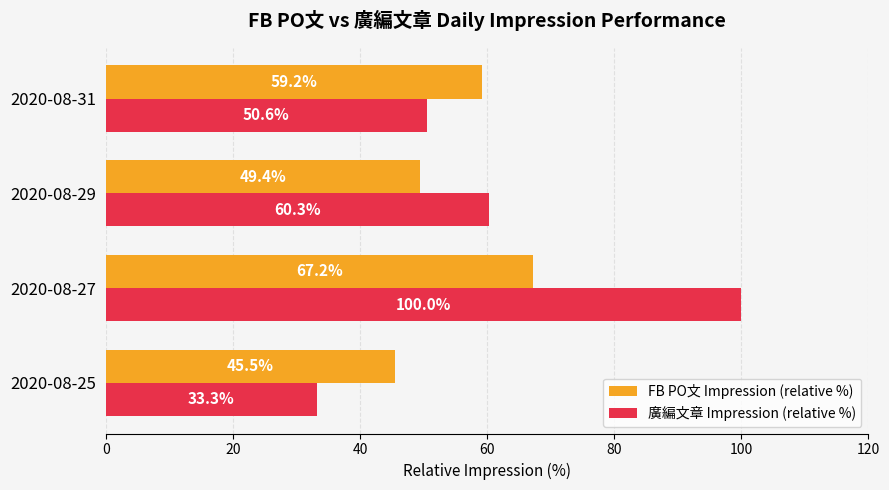

Between 2020-08-27 and 2020-08-29, which series saw the biggest shift?

廣編文章 Impression (relative %)